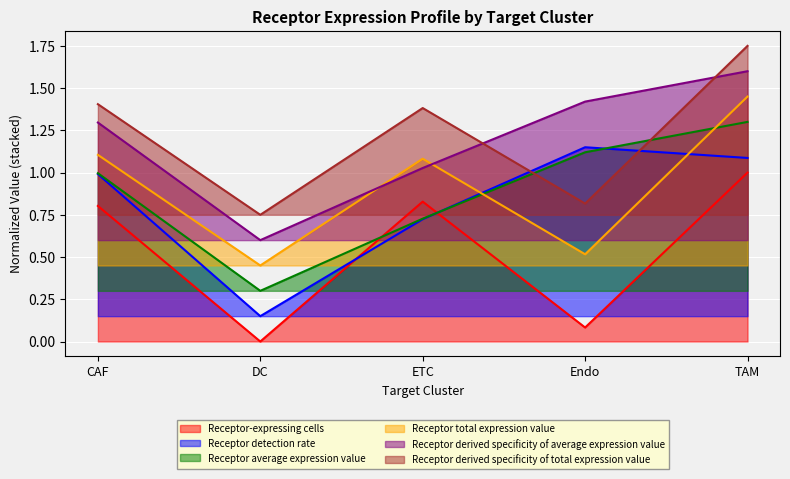

Reading left to right, extract all data points from this chart.

Receptor-expressing cells: 0.8	0.0	0.8	0.1	1.0
Receptor detection rate: 1.0	0.1	0.7	1.1	1.1
Receptor average expression value: 1.0	0.3	0.7	1.1	1.3
Receptor total expression value: 1.1	0.4	1.1	0.5	1.4
Receptor derived specificity of average expression value: 1.3	0.6	1.0	1.4	1.6
Receptor derived specificity of total expression value: 1.4	0.8	1.4	0.8	1.8